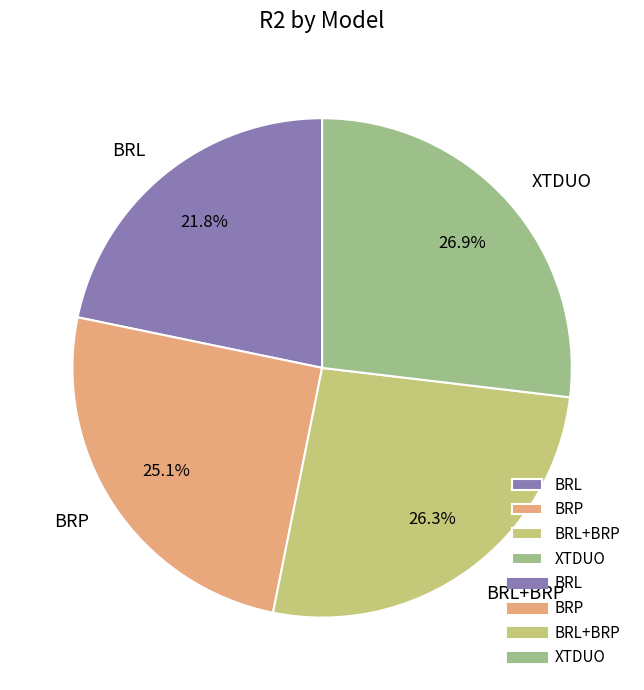

The BRP slice represents 25% of the pie. True or false?

True